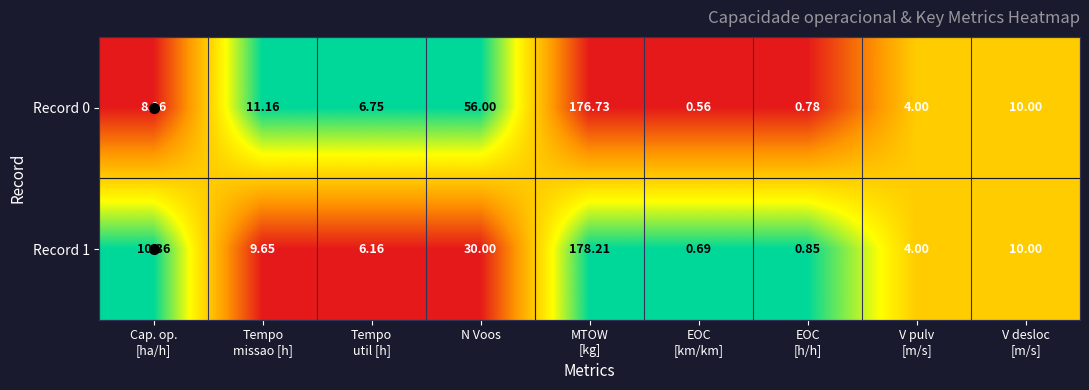

At which label is Record 1 closest to 89?

N Voos